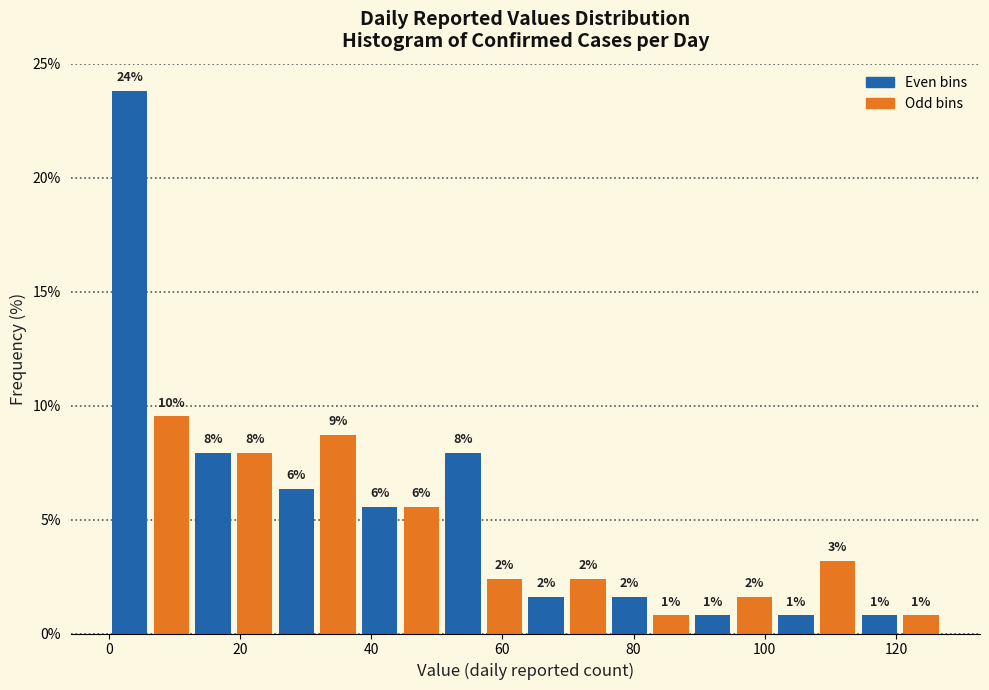

Read against the x-axis, roughly where is the centre of the tallest bar?

4